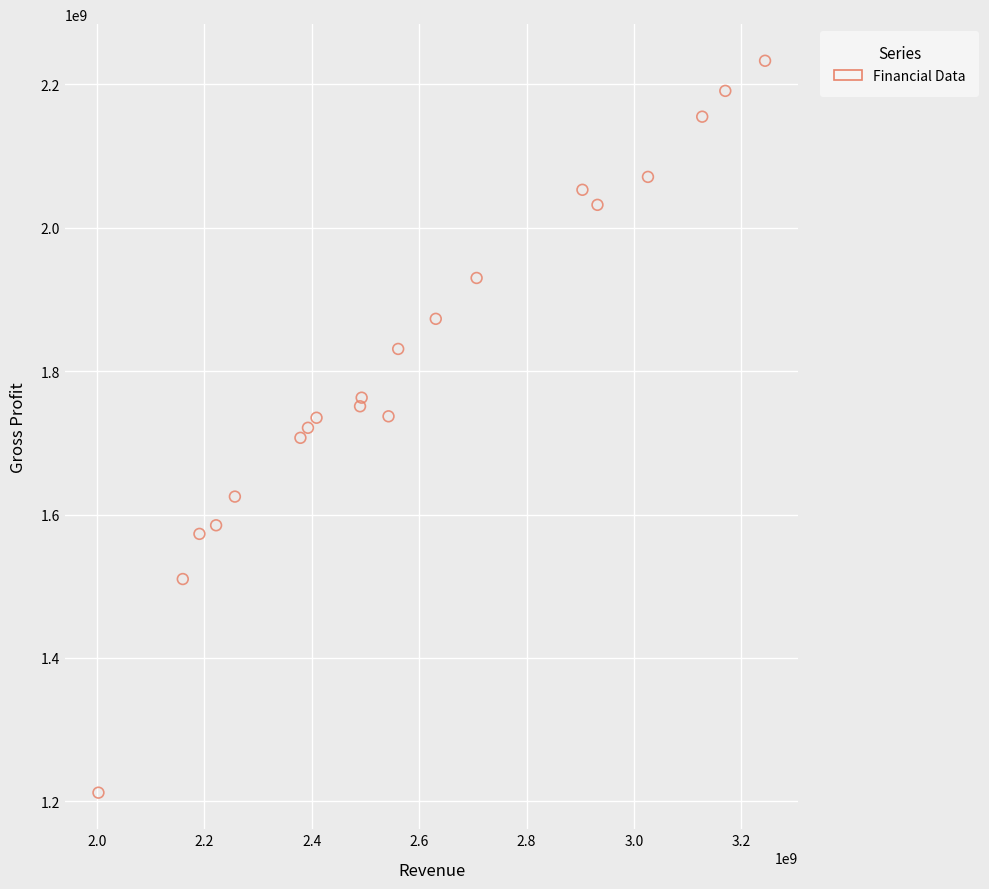

What is the range of X values (max minus min)?

1241000000